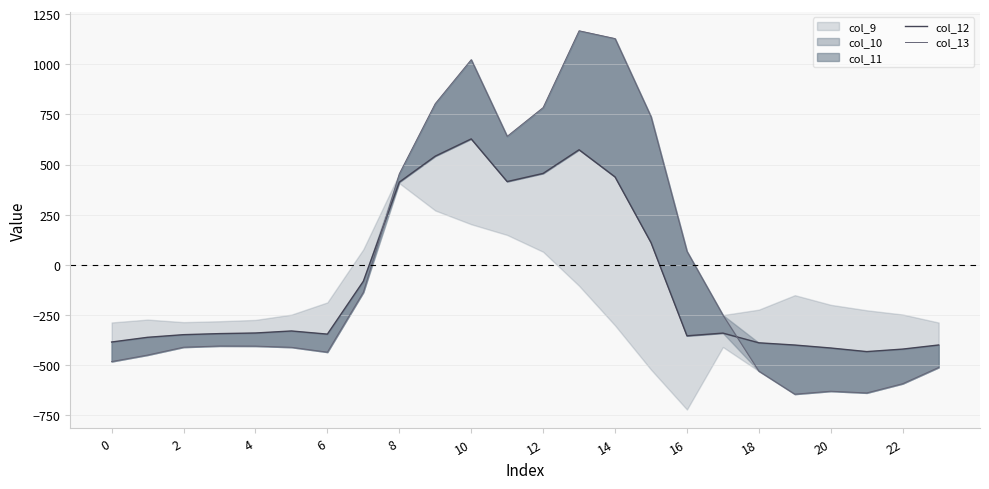

The value of col_12 at 23 is -676.4. True or false?

False